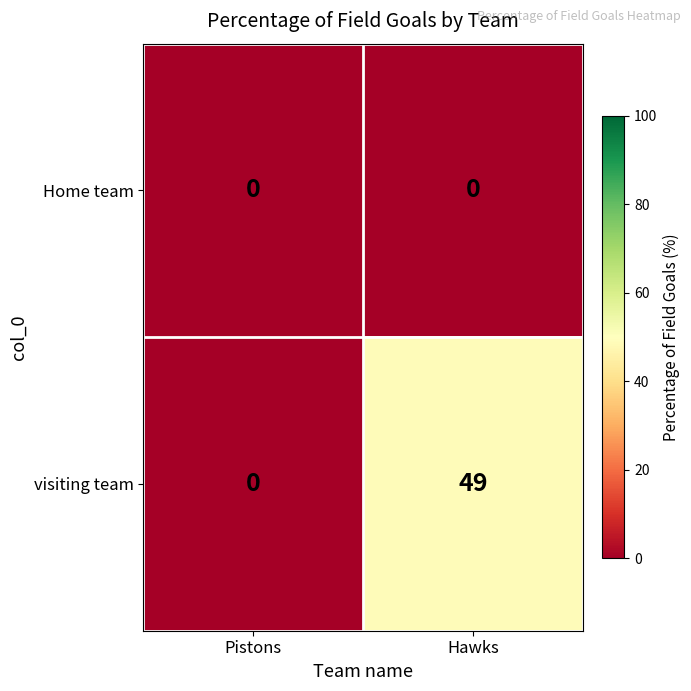

Where is visiting team nearest to the value 24?

Pistons